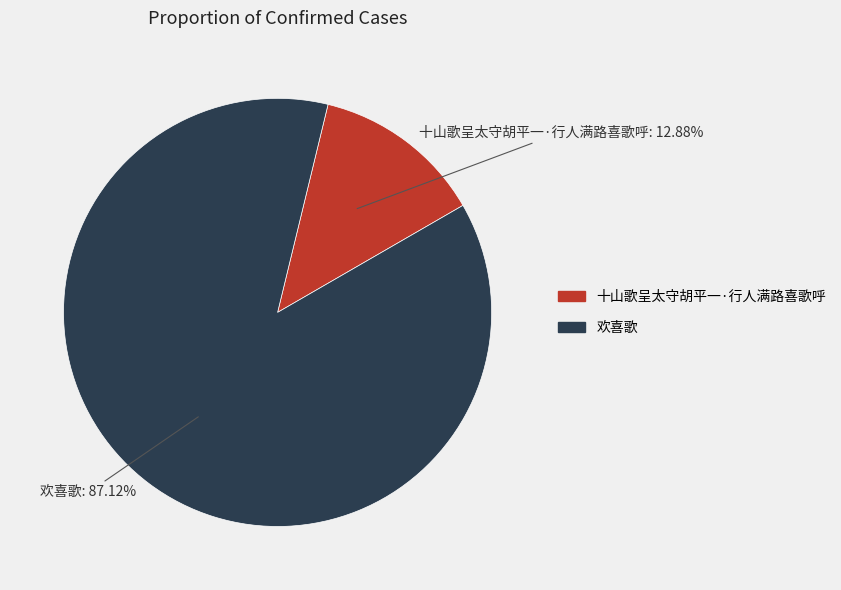

Is there a majority slice in this chart?

Yes